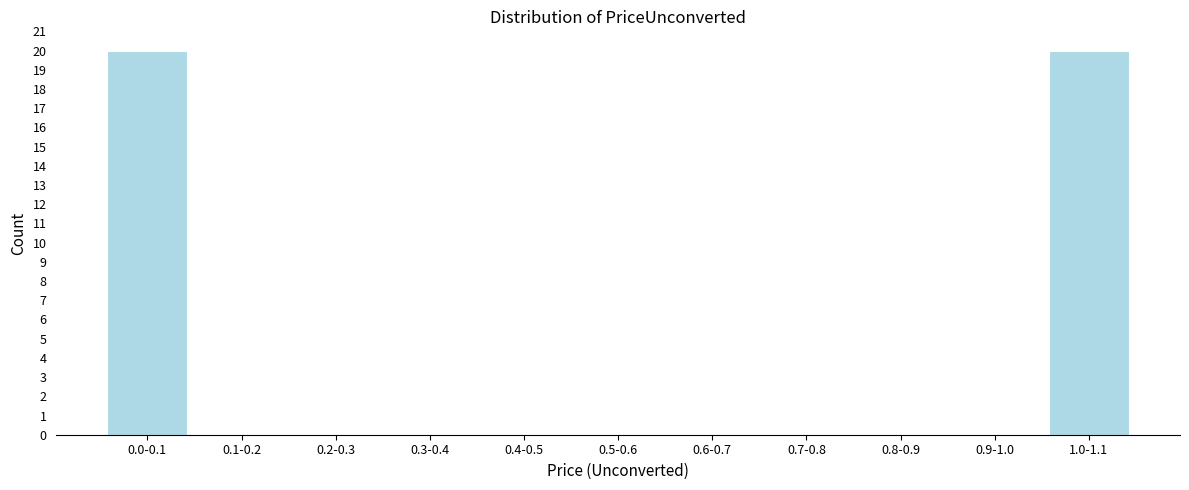

Reading left to right, transcribe all the data shown in this chart.

0.0-0.1=20	0.1-0.2=0	0.2-0.3=0	0.3-0.4=0	0.4-0.5=0	0.5-0.6=0	0.6-0.7=0	0.7-0.8=0	0.8-0.9=0	0.9-1.0=0	1.0-1.1=20